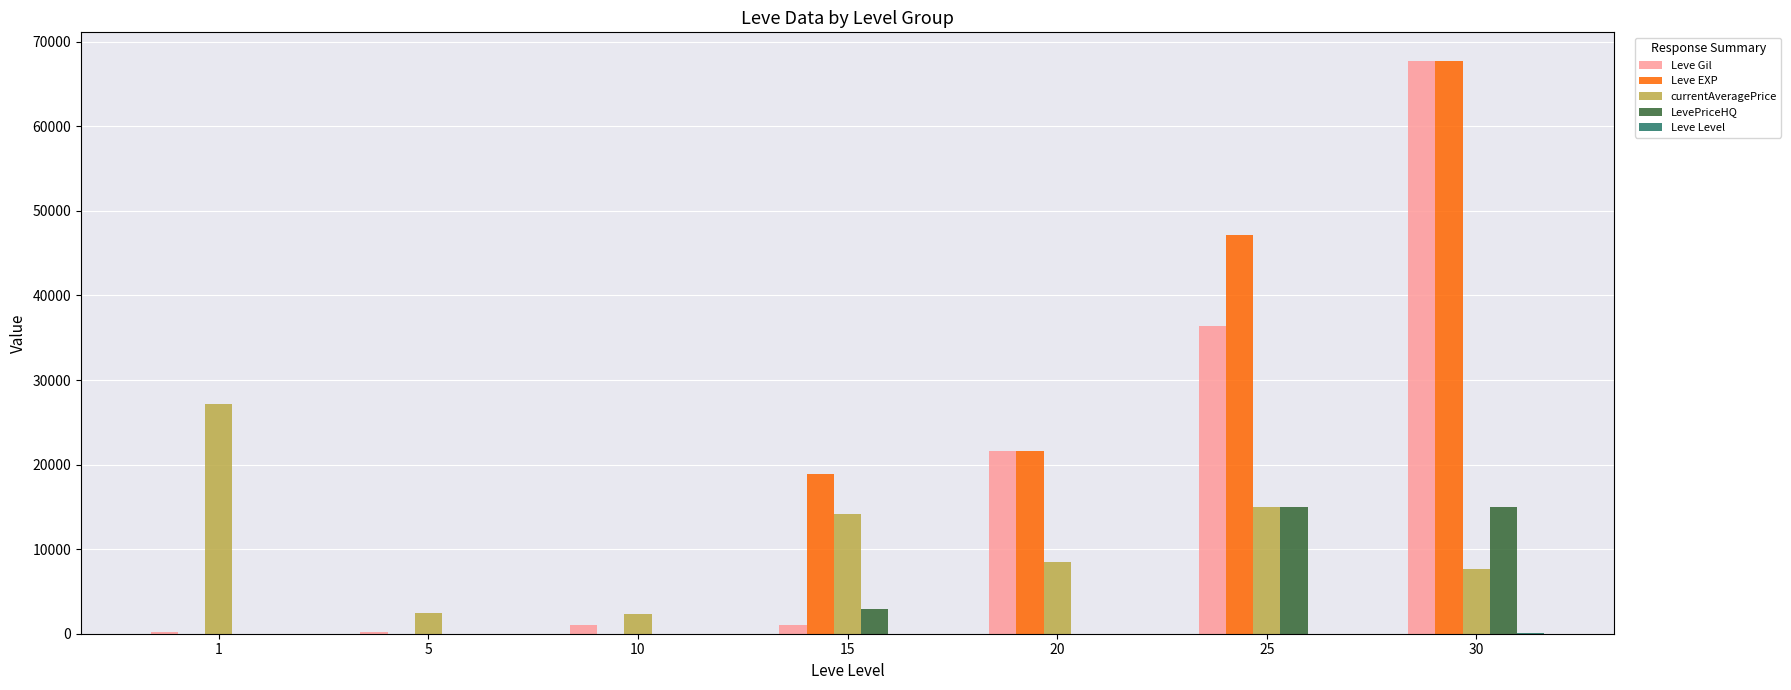

At which category is the sum across all series the highest?

30